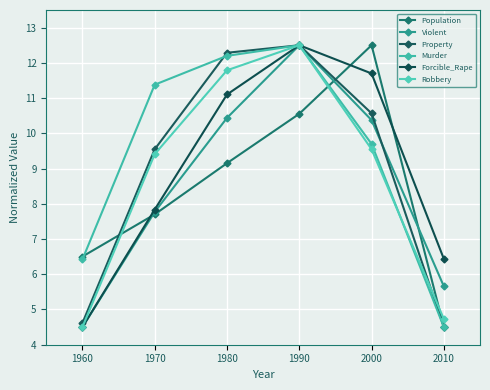

True or false: Murder and Population cross at least once.

True